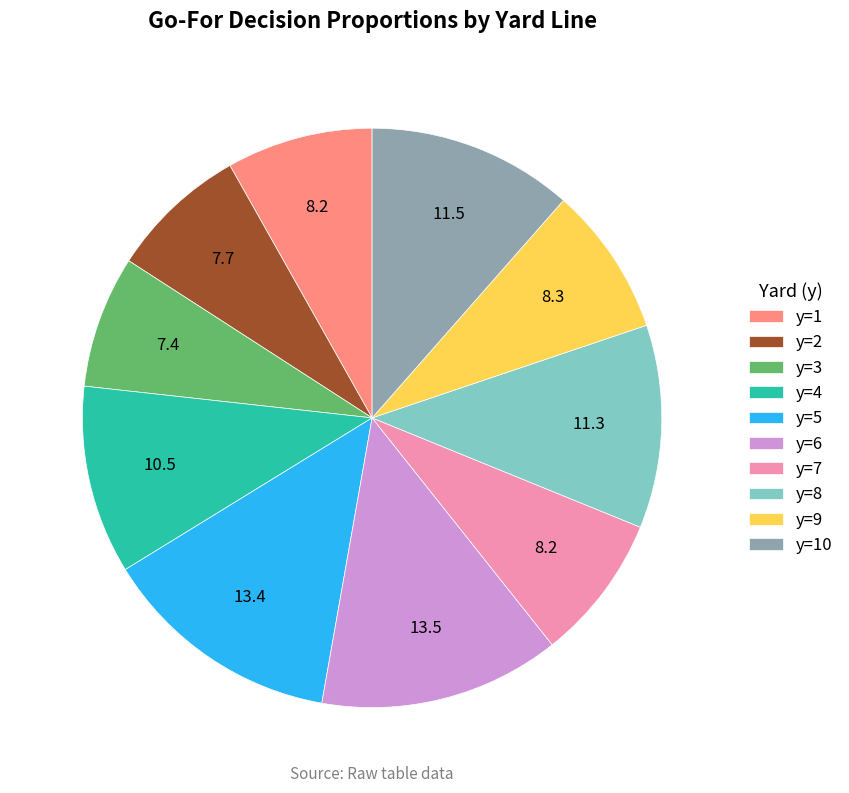

Between y=5 and y=8, which is larger?

y=5